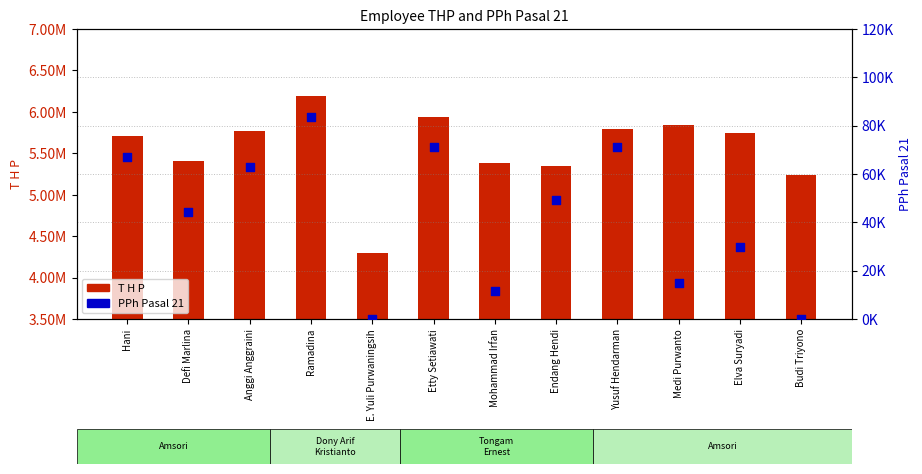

Which series has the largest total across all categories?

T H P